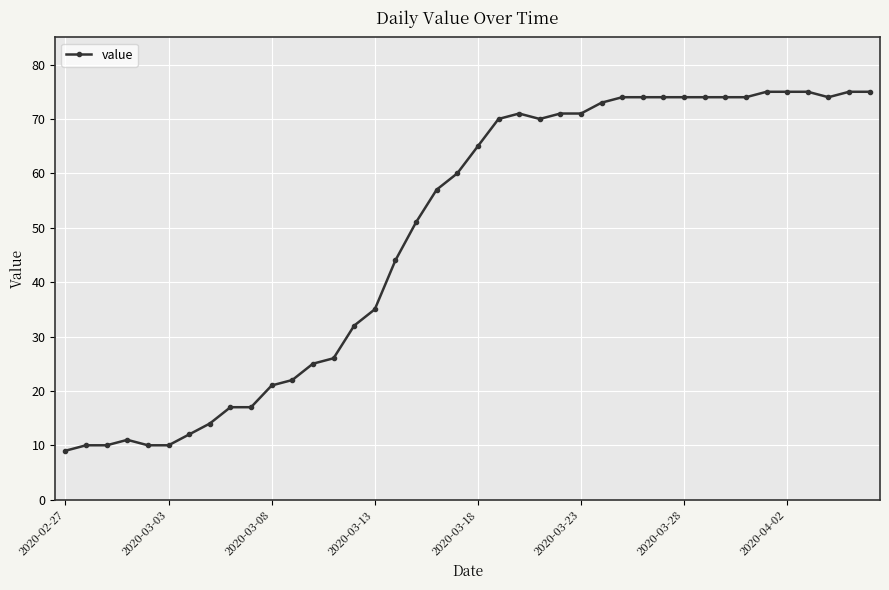

What is the greatest value displayed?

75